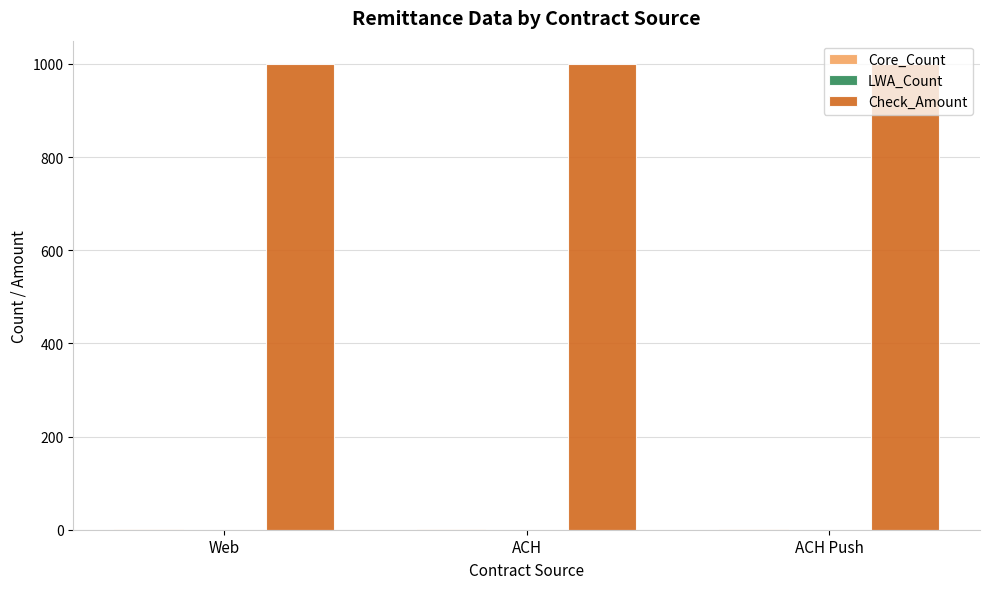

What is the maximum value shown in the chart?

1000